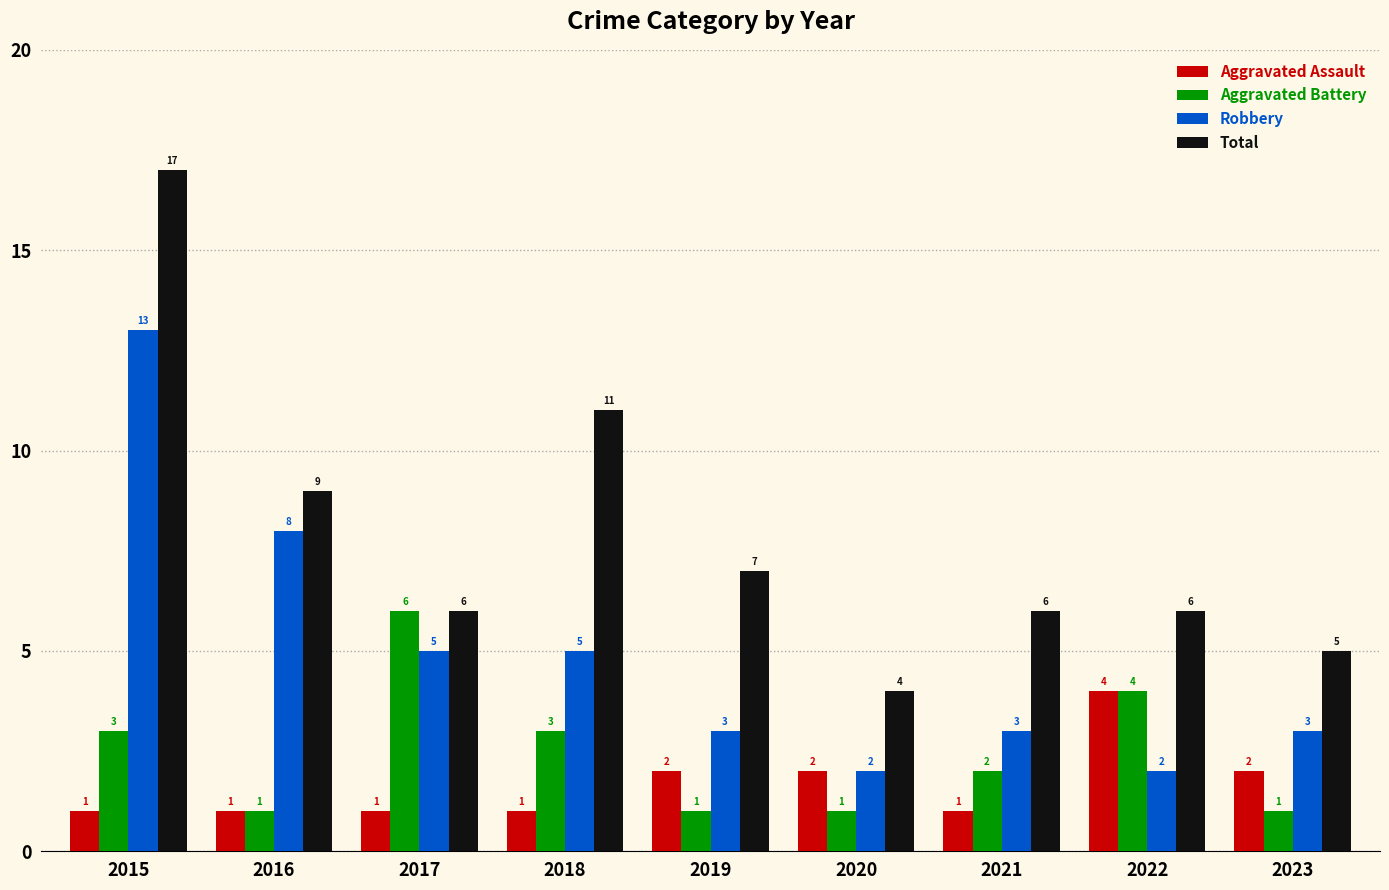

At which category is the sum across all series the highest?

2015